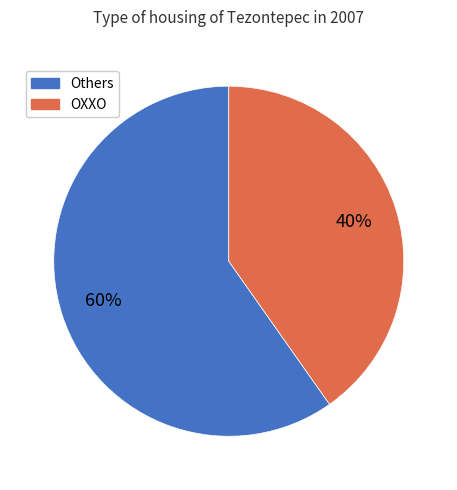

Is there any slice that represents more than half of the pie?

Yes